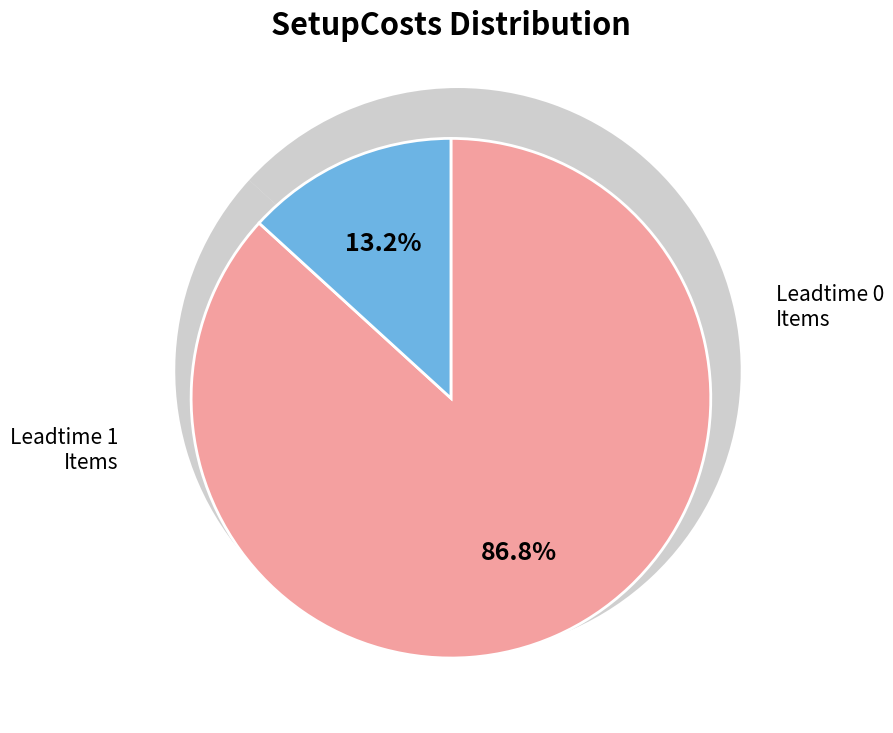

Is it true that 9 is 1% of the pie?

True